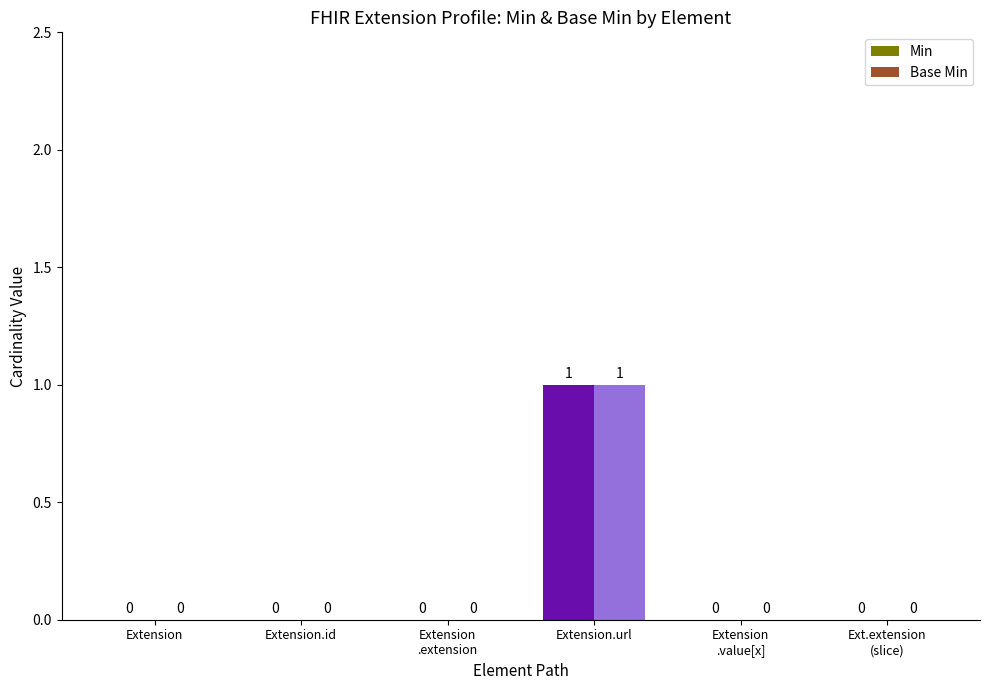

Count the Base Min values in the range 0 to 1.

6